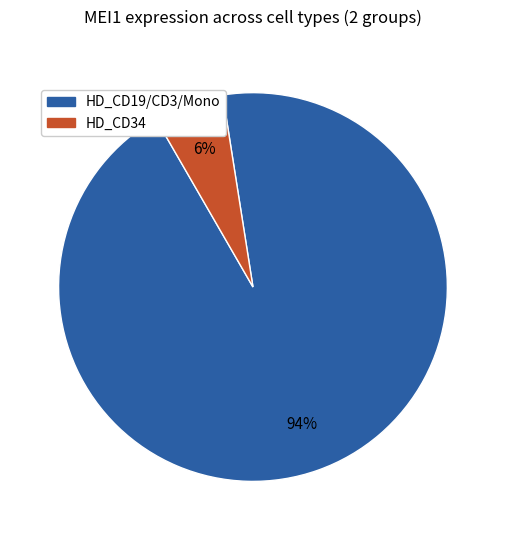

Does any single category account for the majority?

Yes